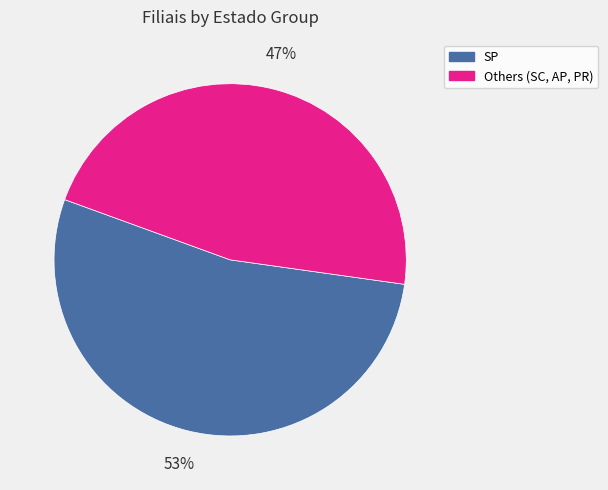

How many slices are in this pie chart?

2